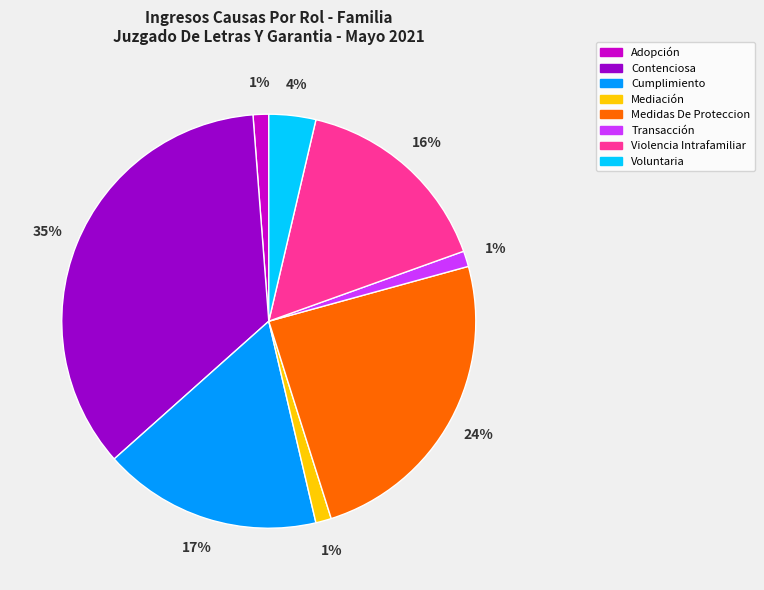

Is there any slice that represents more than half of the pie?

No